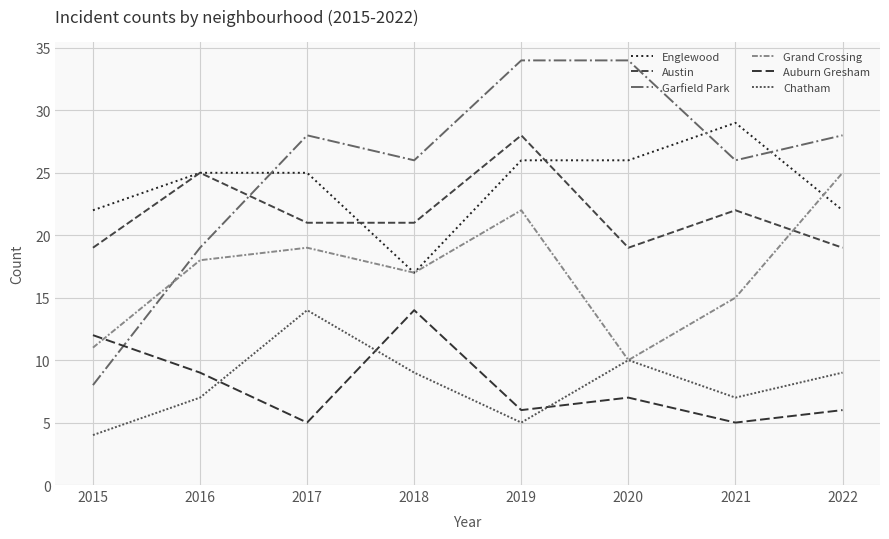

Is this an area chart (filled region under the line)?

No